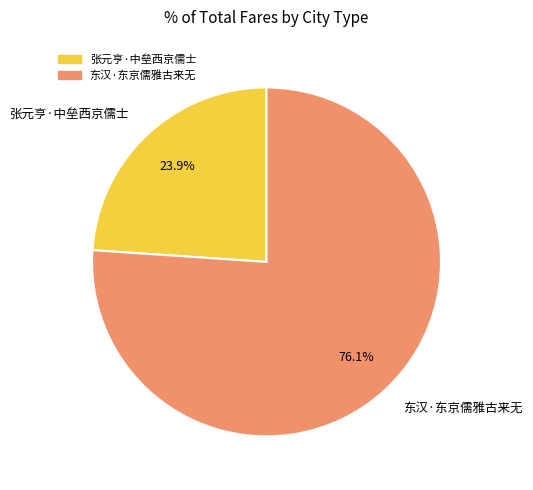

What is the majority slice?

东汉·东京儒雅古来无